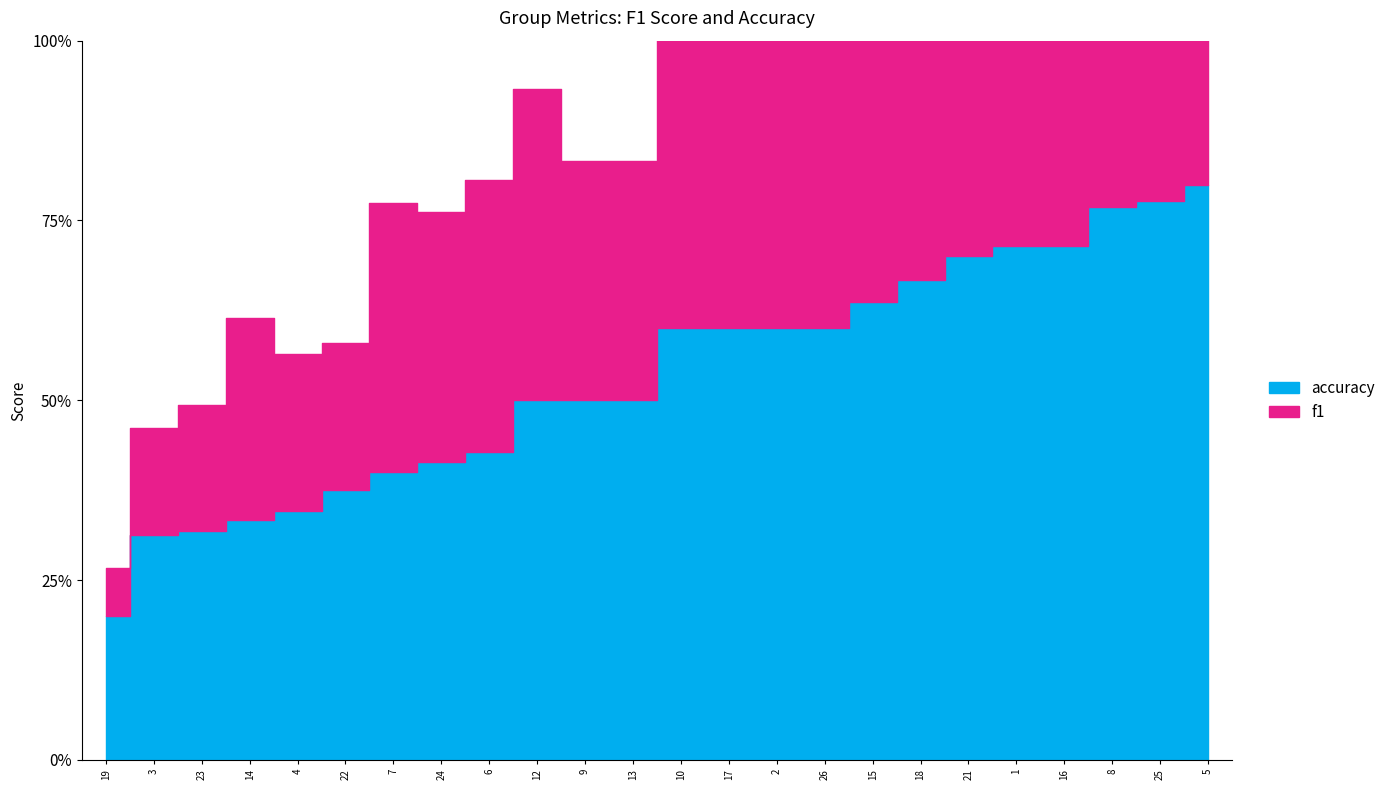

What is the sum of all accuracy values?

12.8